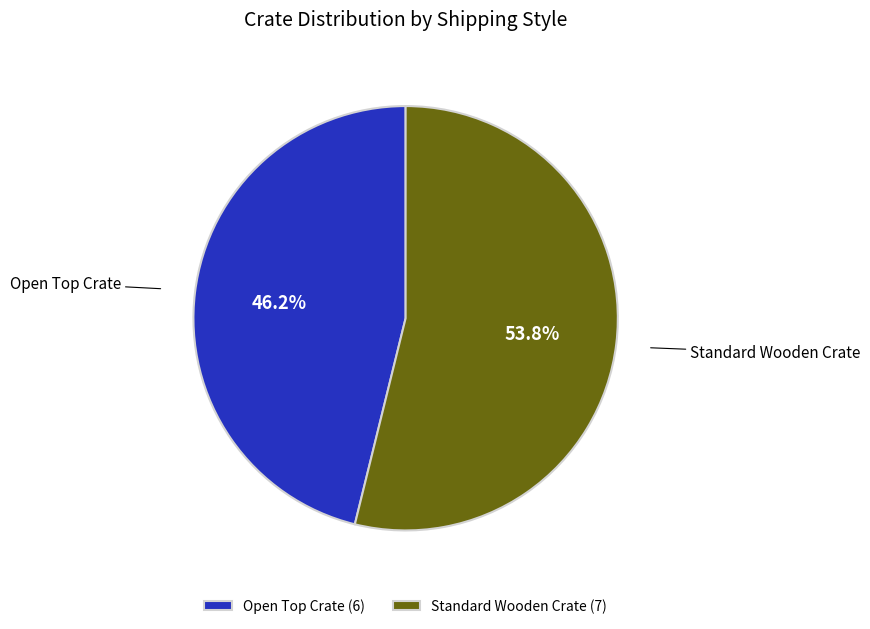

Does any single category account for the majority?

Yes